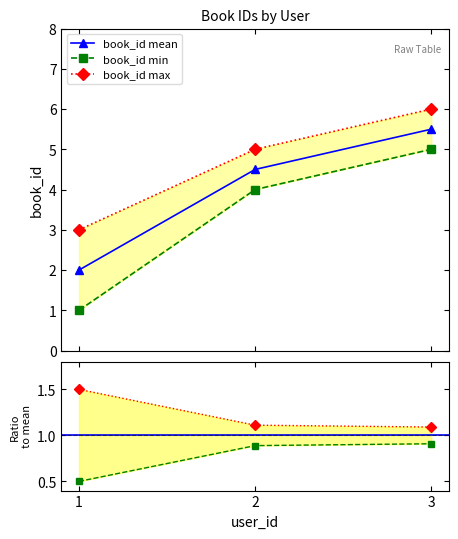

Between 1 and 3, which is larger?

3